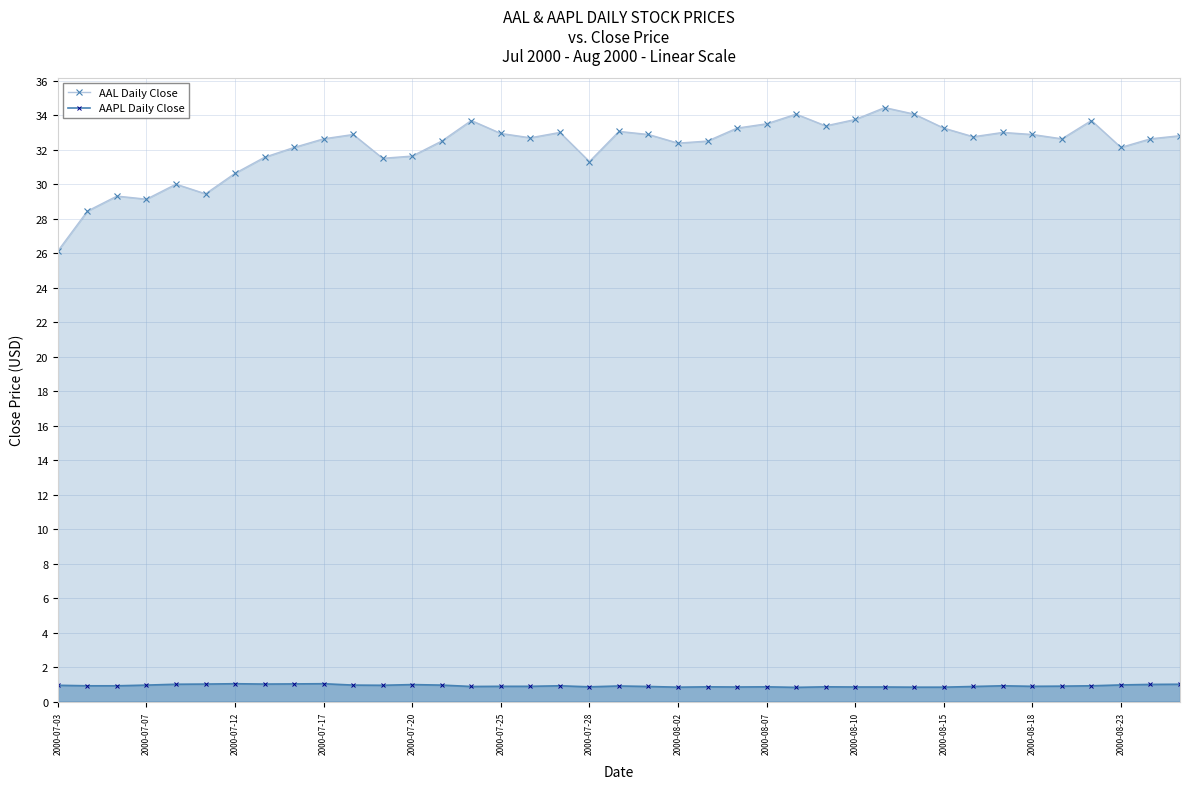

Read the AAL Daily Close value at 29.

34.1